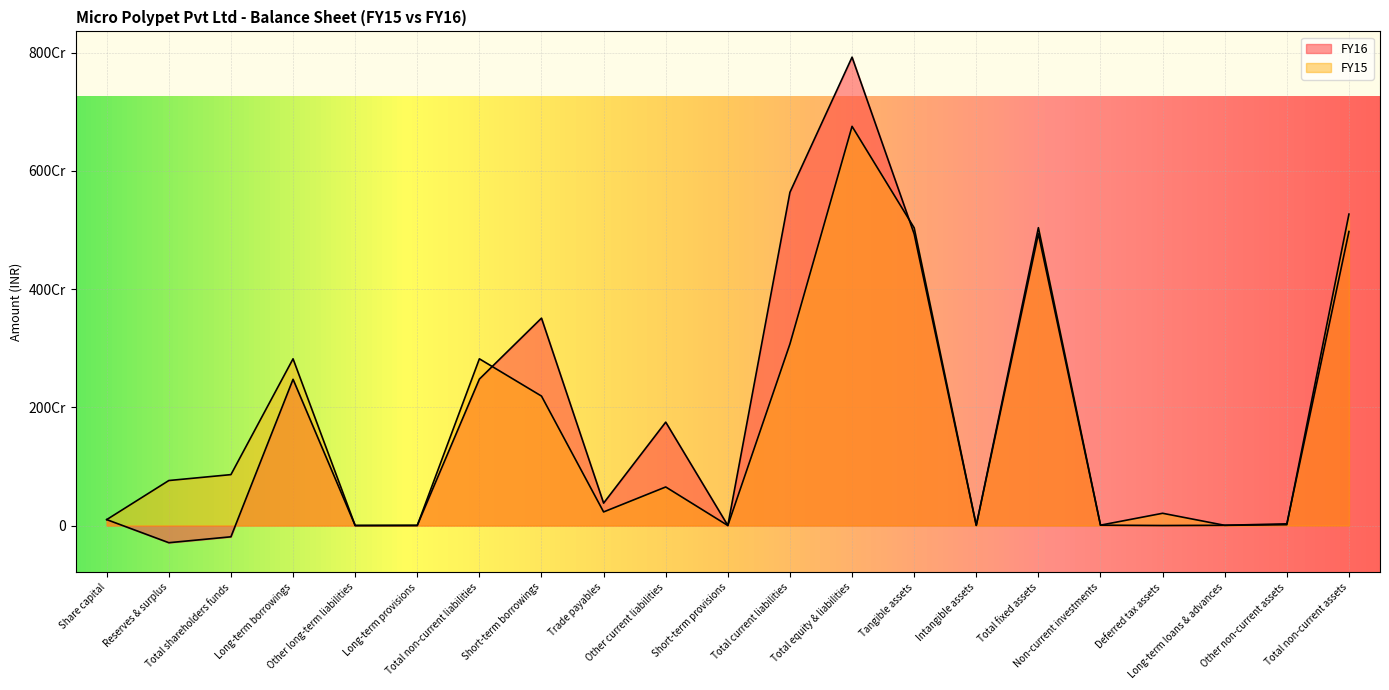

What position from the right is Non-current investments?

5